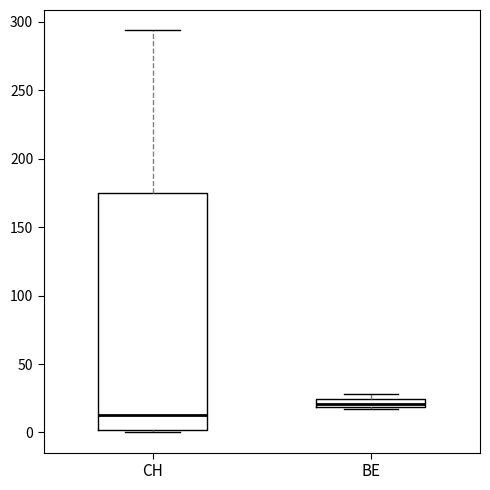

Where is the lower edge of the box for BE on the y-axis? The values are not printed on the chart, so give them approximately, as read against the axis.

20